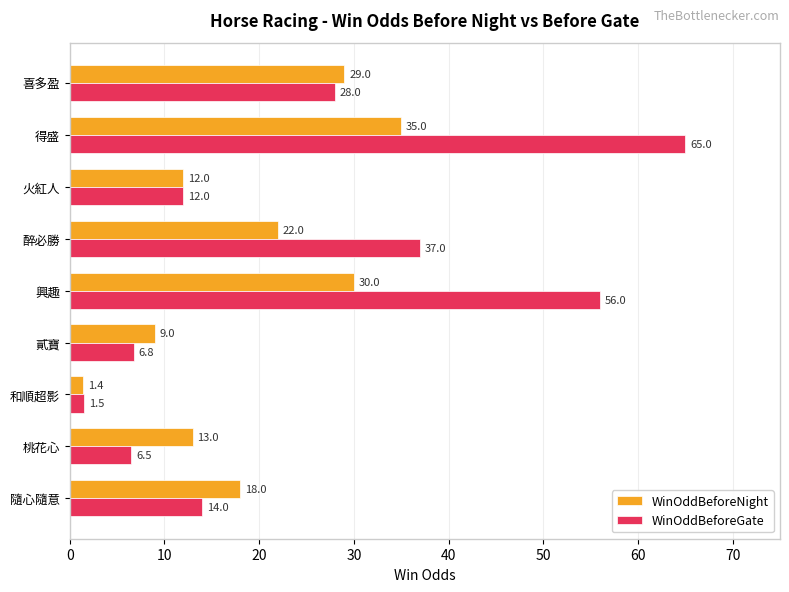

List the series in order of their overall mean, lowest first.

WinOddBeforeNight, WinOddBeforeGate